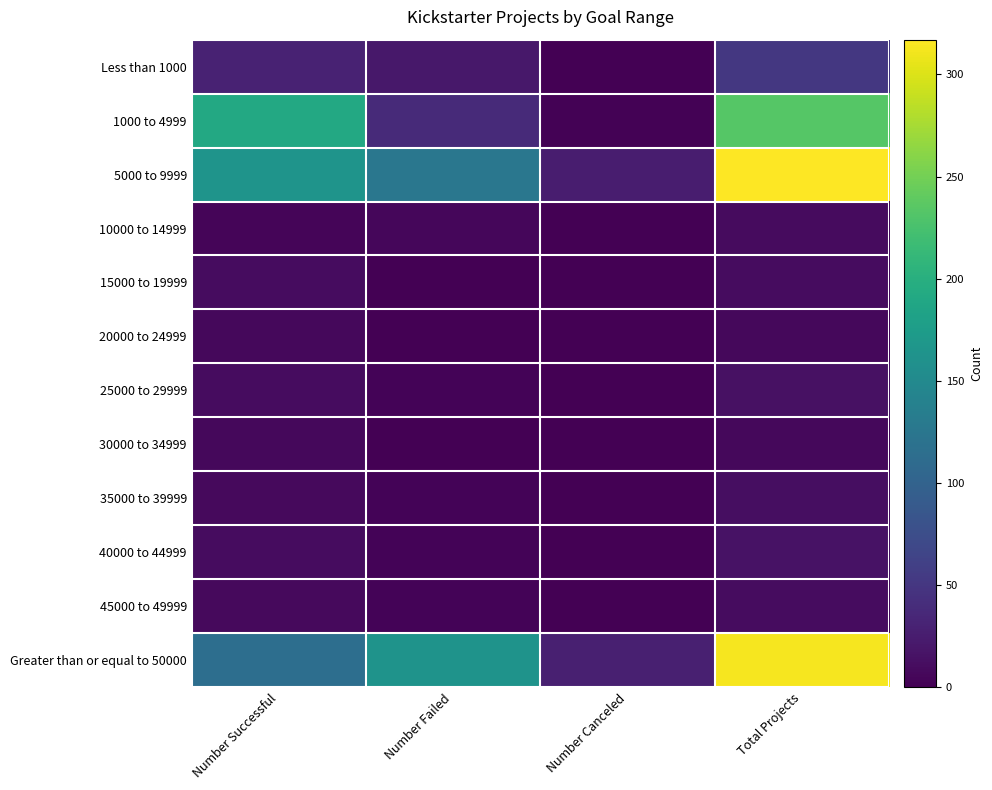

What is the total value across all series at Number Successful?

565